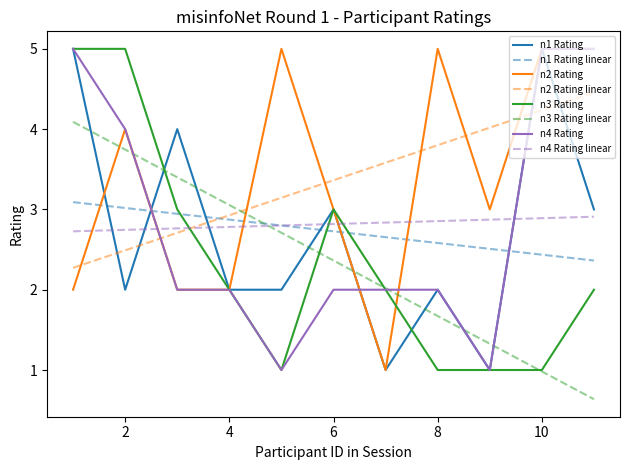

What are all the series names shown in the legend?

n1 Rating, n1 Rating linear, n2 Rating, n2 Rating linear, n3 Rating, n3 Rating linear, n4 Rating, n4 Rating linear